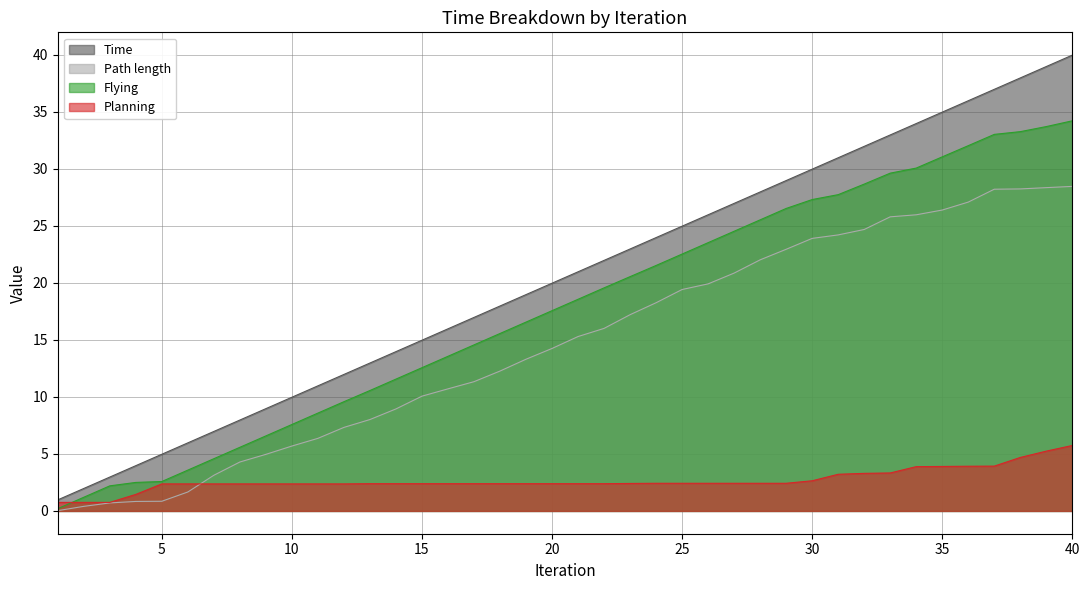

What is the total value across all series at 2?

4.3